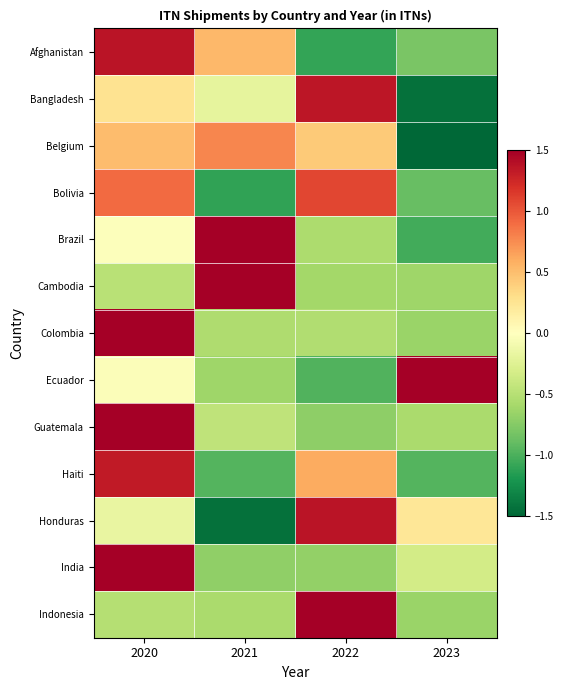

Reading right to left, extract all data points from this chart.

Afghanistan: 2023=-0.8	2022=-1.1	2021=0.5	2020=1.4
Bangladesh: 2023=-1.4	2022=1.4	2021=-0.2	2020=0.3
Belgium: 2023=-1.7	2022=0.4	2021=0.8	2020=0.5
Bolivia: 2023=-0.9	2022=1.1	2021=-1.1	2020=0.9
Brazil: 2023=-1.0	2022=-0.6	2021=1.6	2020=-0.0
Cambodia: 2023=-0.6	2022=-0.6	2021=1.7	2020=-0.5
Colombia: 2023=-0.7	2022=-0.5	2021=-0.5	2020=1.7
Ecuador: 2023=1.6	2022=-1.0	2021=-0.6	2020=-0.0
Guatemala: 2023=-0.6	2022=-0.7	2021=-0.4	2020=1.7
Haiti: 2023=-1.0	2022=0.6	2021=-1.0	2020=1.3
Honduras: 2023=0.2	2022=1.4	2021=-1.4	2020=-0.2
India: 2023=-0.3	2022=-0.7	2021=-0.7	2020=1.7
Indonesia: 2023=-0.6	2022=1.7	2021=-0.6	2020=-0.5